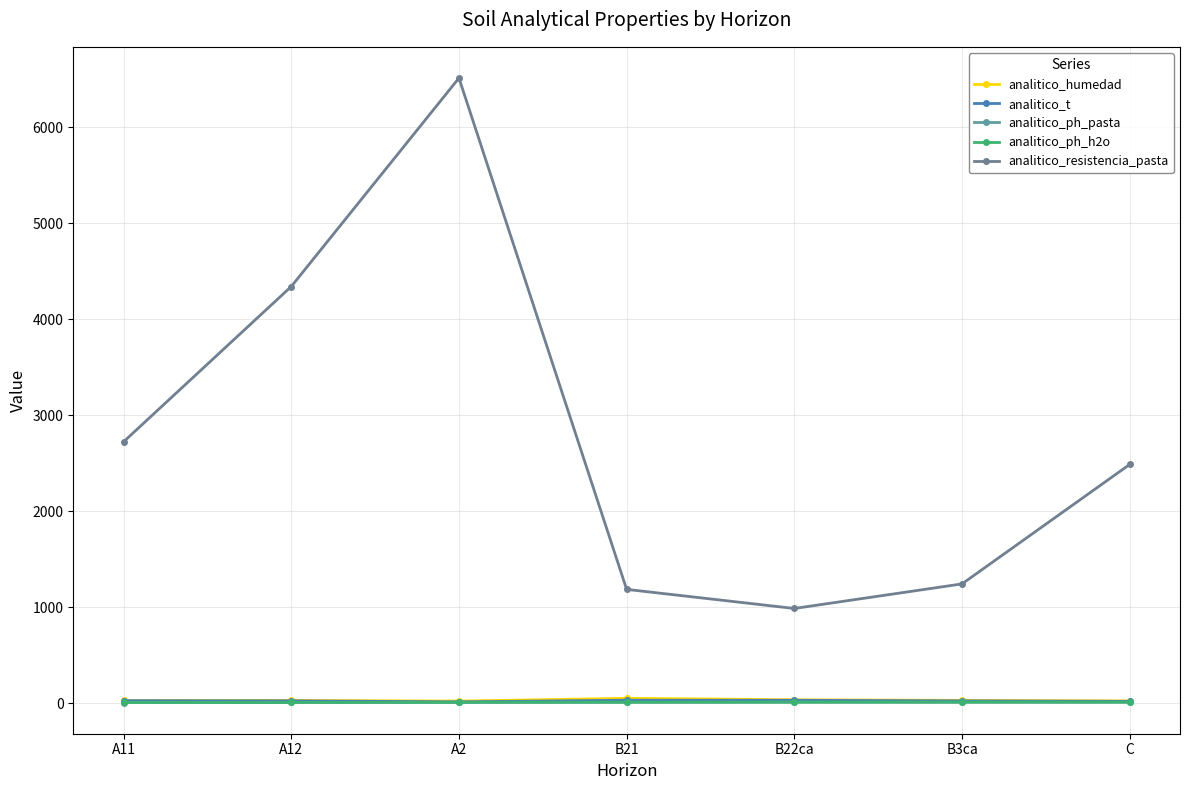

How many values in the analitico_ph_pasta series are below 7?

3